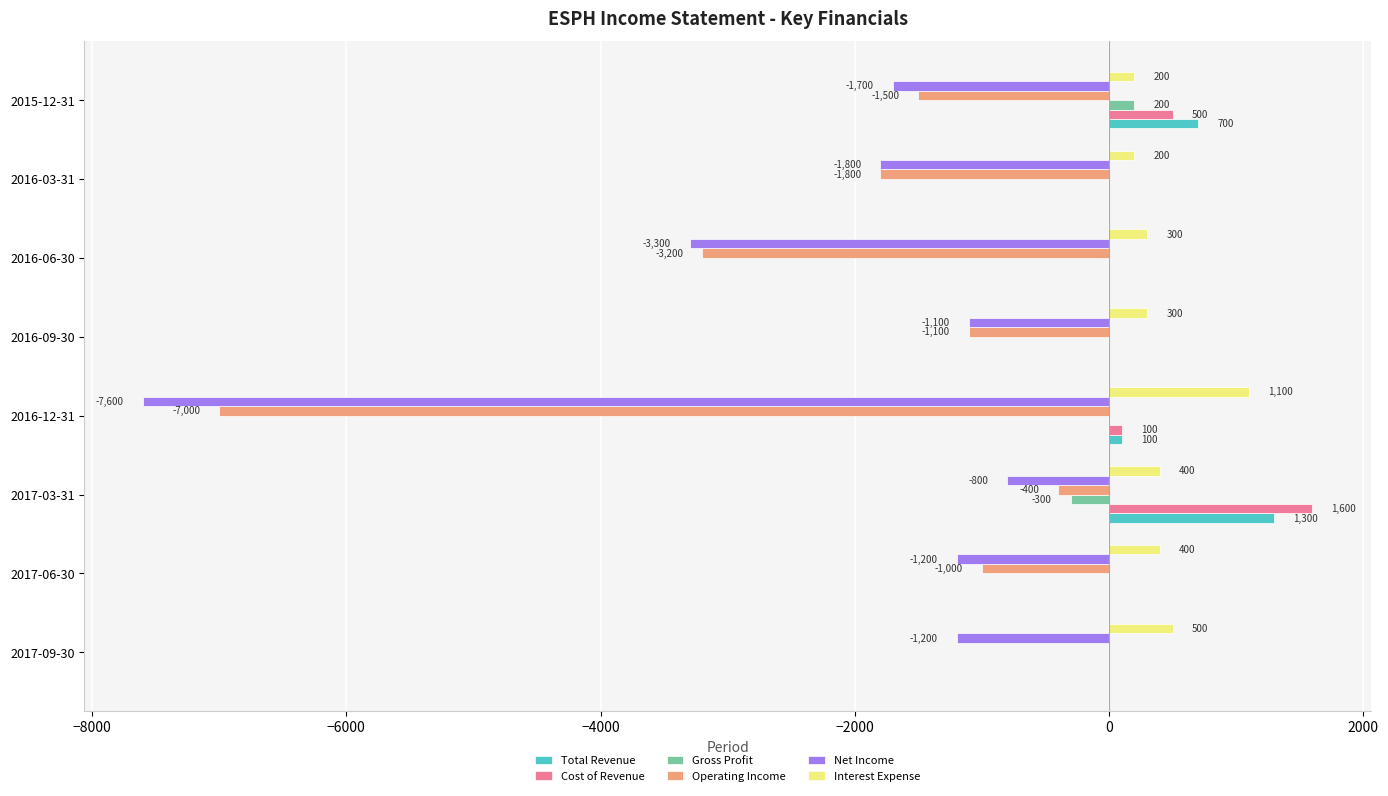

Which series has the largest total across all categories?

Interest Expense